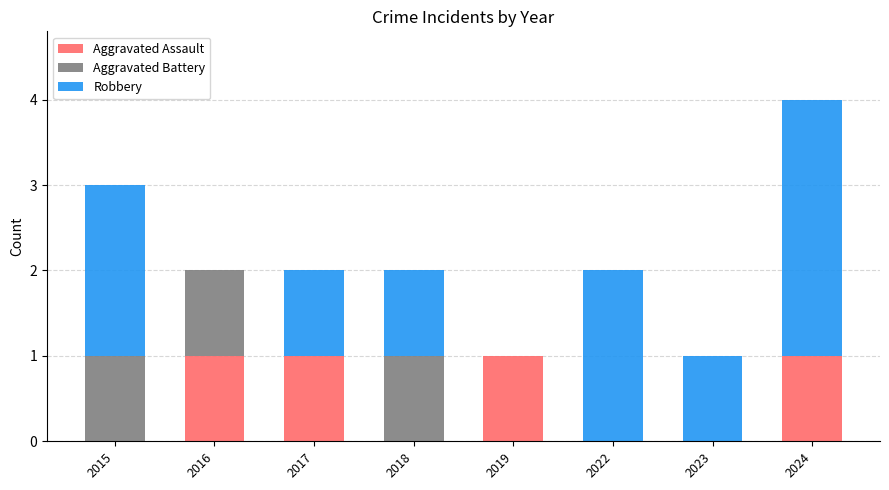

Count the Aggravated Assault values in the range 0 to 1.

8